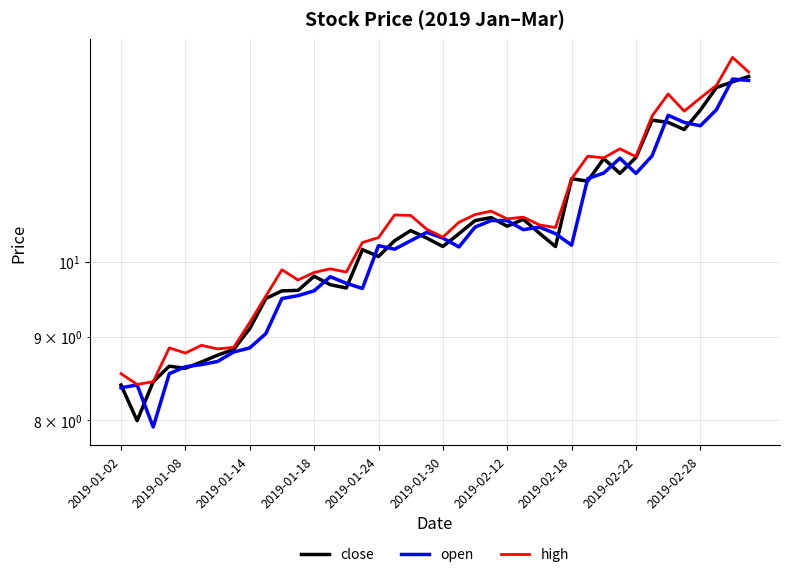

What is the difference between the maximum and minimum values in the open series?

5.0